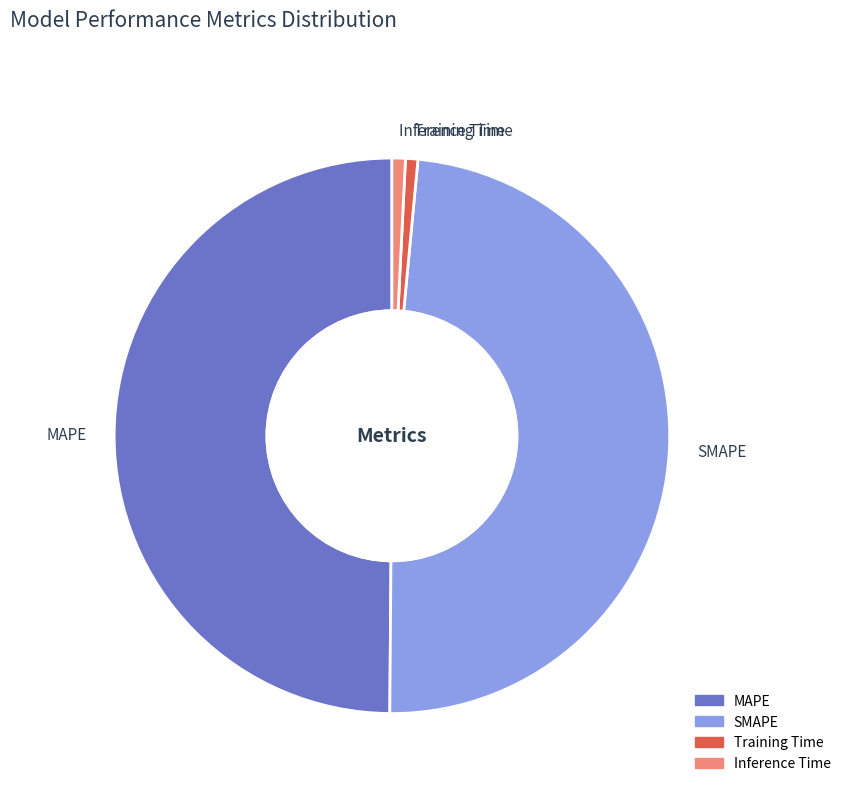

True or false: Inference Time accounts for 1% of the total.

True